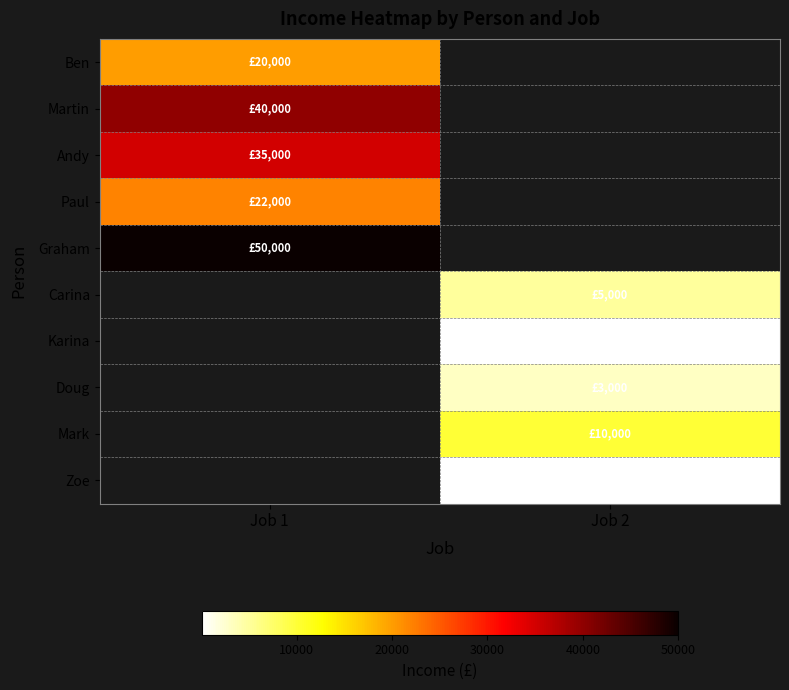

How many values in Graham are above zero?

1